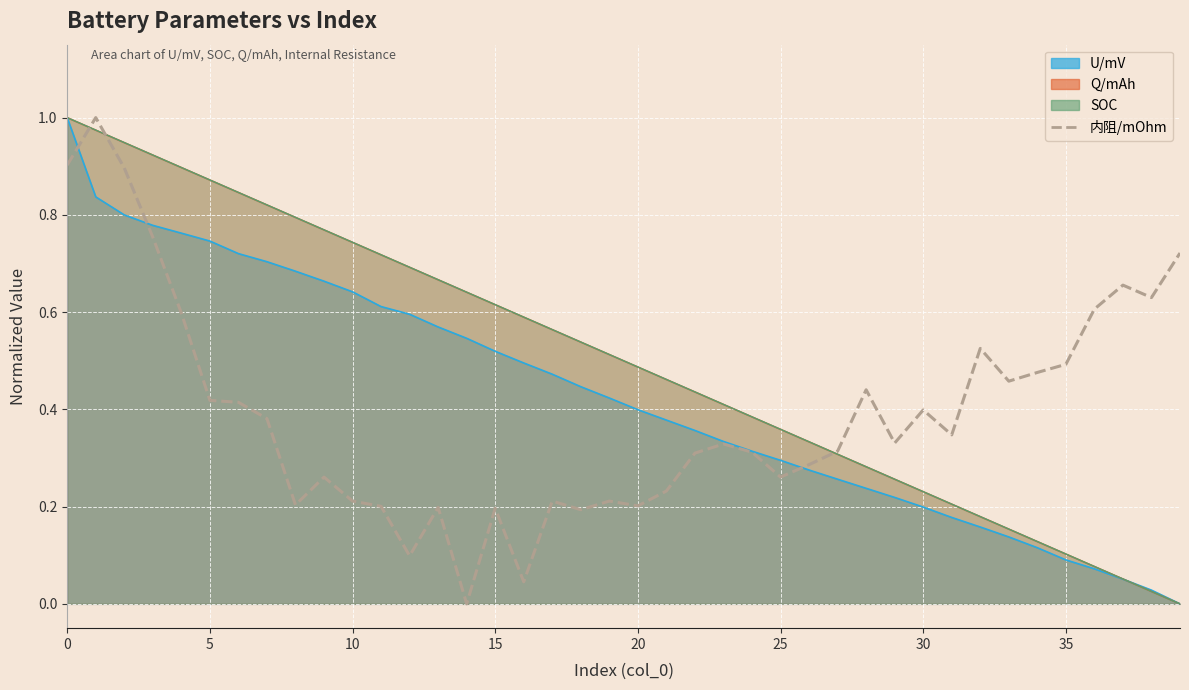

True or false: the data shows 0.5 at 33.

True